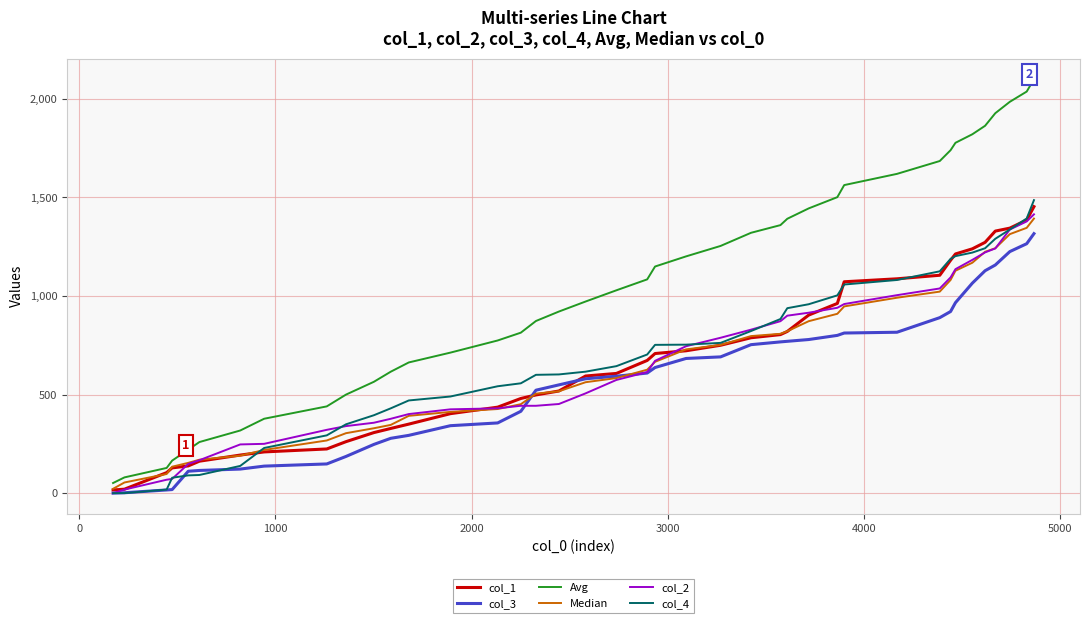

At how many categories does at least one series exceed 1800?

6